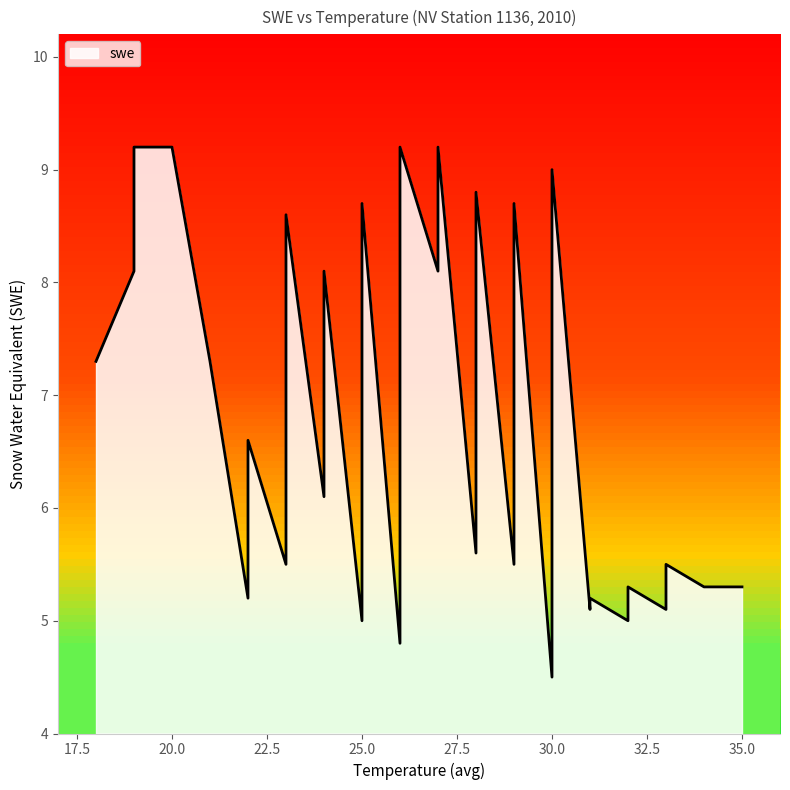

Between 35 and 4, which is larger?

35